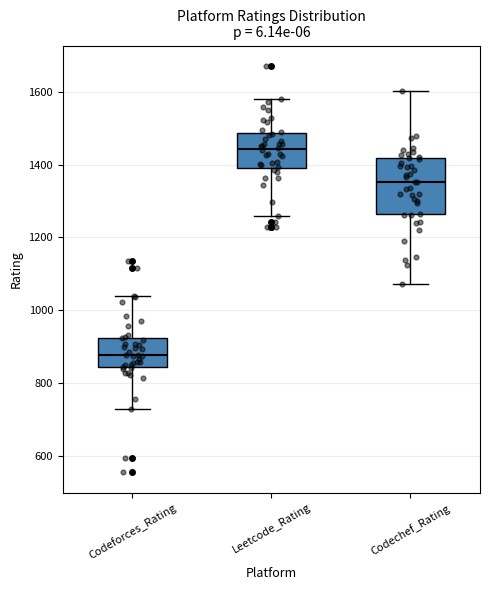

Which box has the lowest median line?

Codeforces_Rating